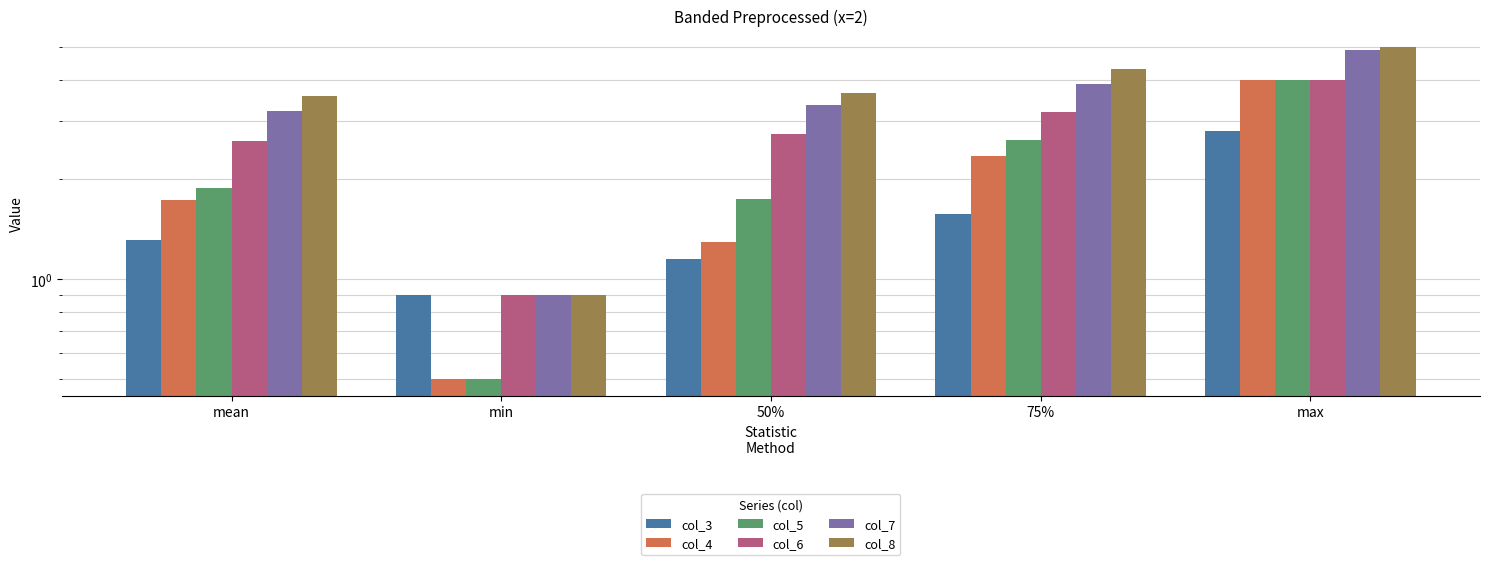

What is the total value across all series at 75%?

17.9